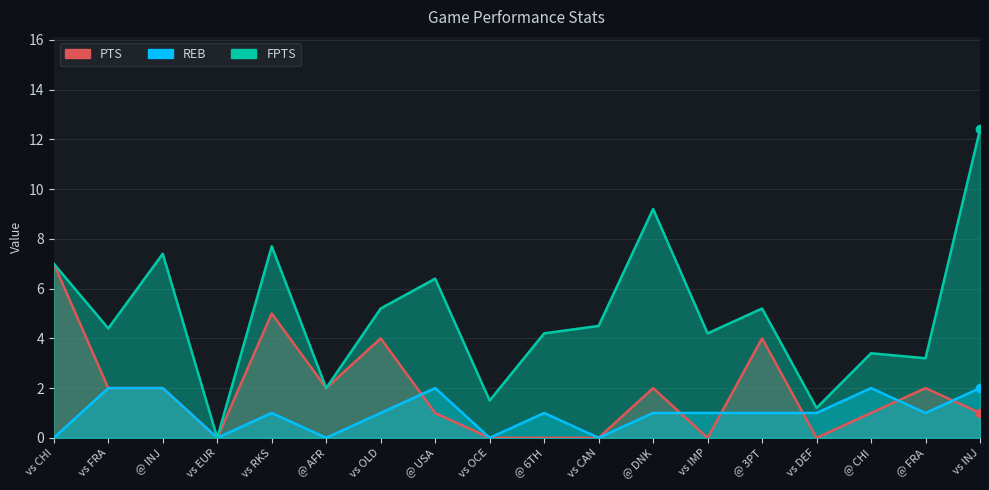

True or false: FPTS and REB cross at least once.

False